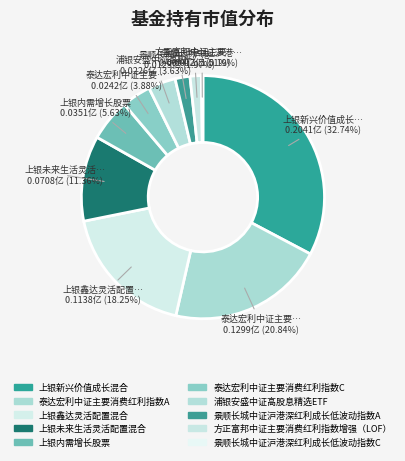

Is it true that 景顺长城中证沪港深红利成长低波动指数C is 0% of the pie?

True